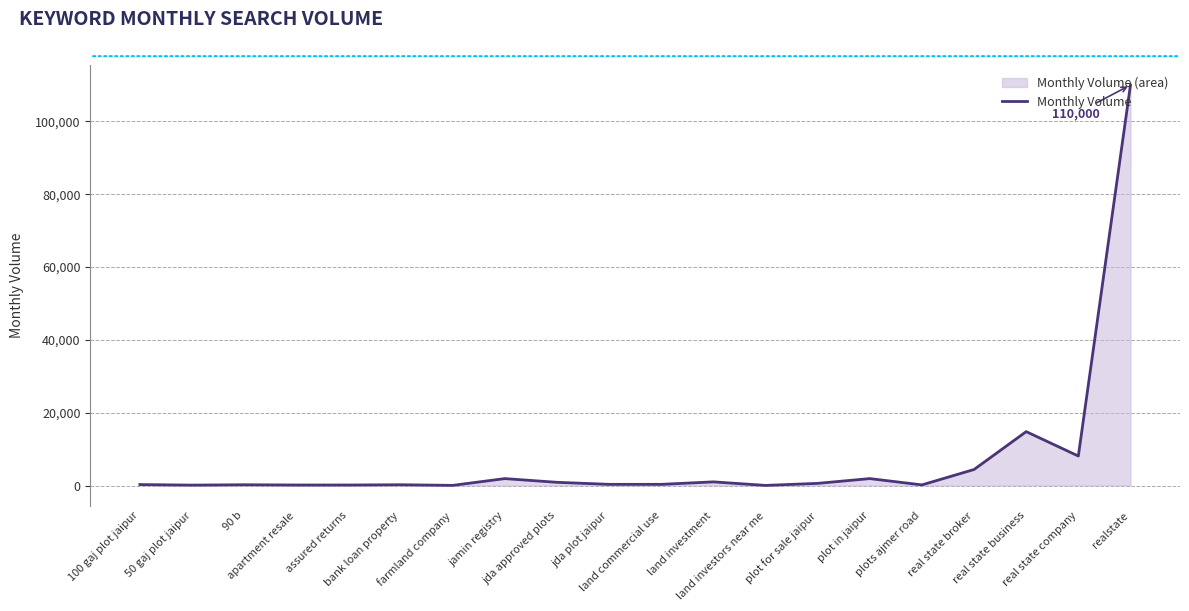

At which label is the value closest to 55015?

real state business